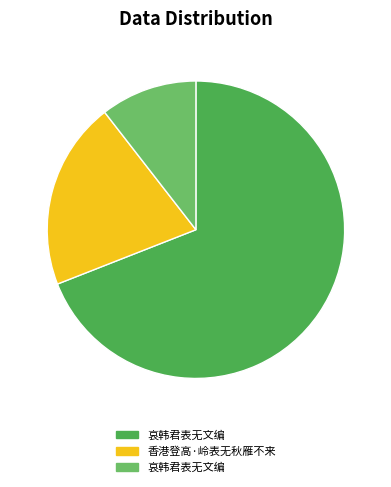

Rank the categories by value from lowest to highest.

哀韩君表无文编, 香港登高·岭表无秋雁不来, 哀韩君表无文编